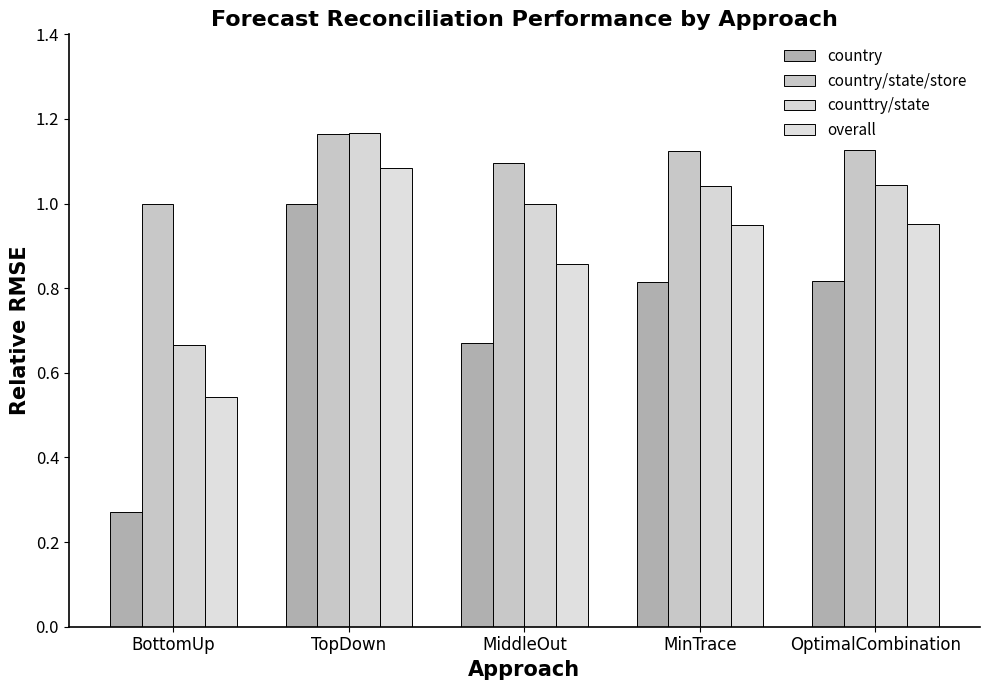

The counttry/state series shows 0.4 at OptimalCombination. True or false?

False